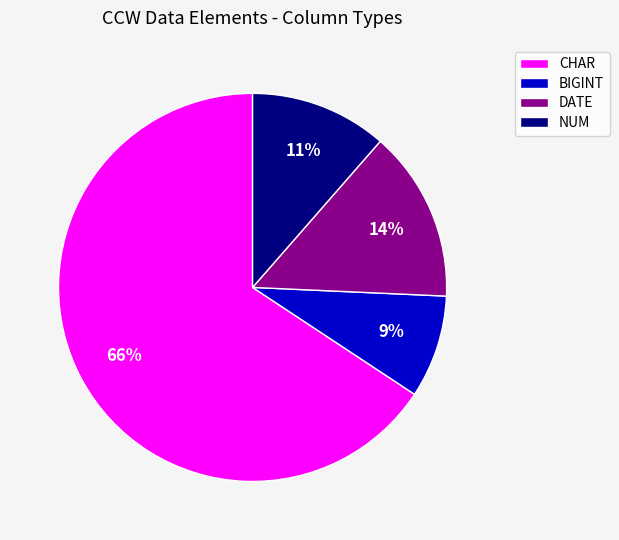

To the nearest percent, what percentage of the pie is BIGINT?

9%